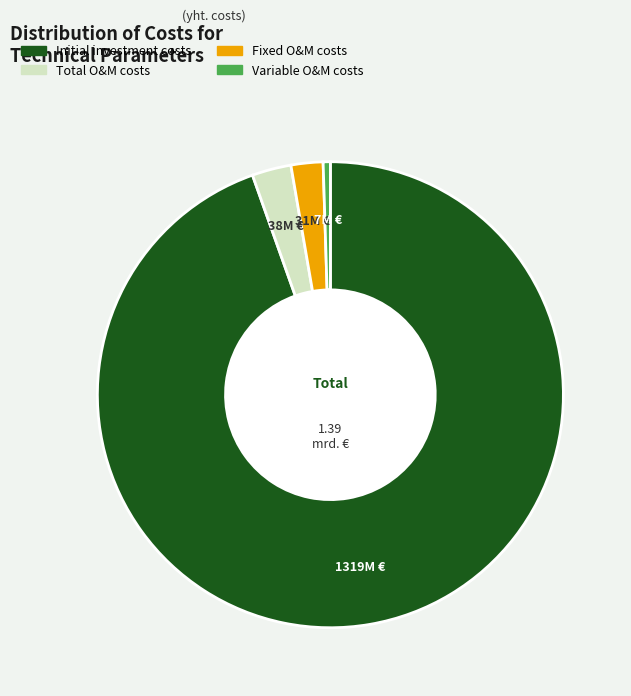

Is Fixed O&M costs the majority of the pie?

No